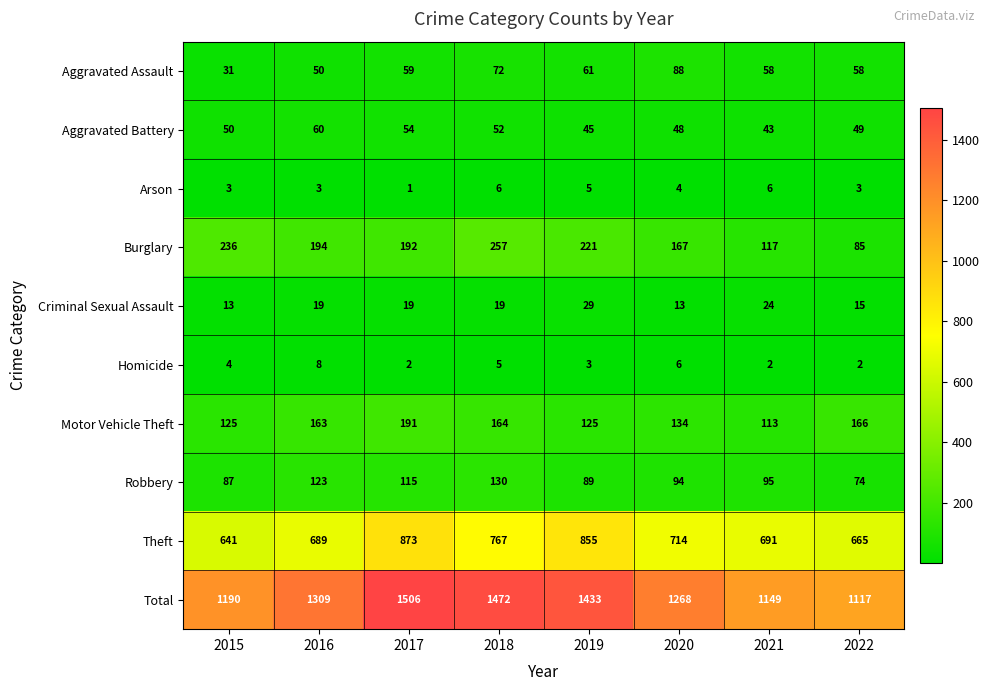

The value of Burglary at 2021 is 117. True or false?

True